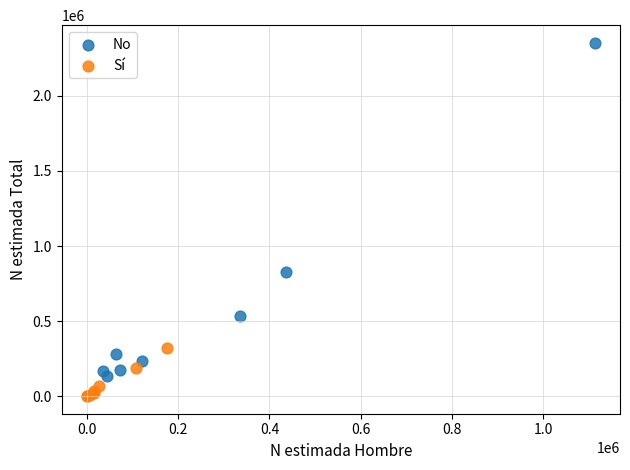

Which series has the widest spread of Y values?

No